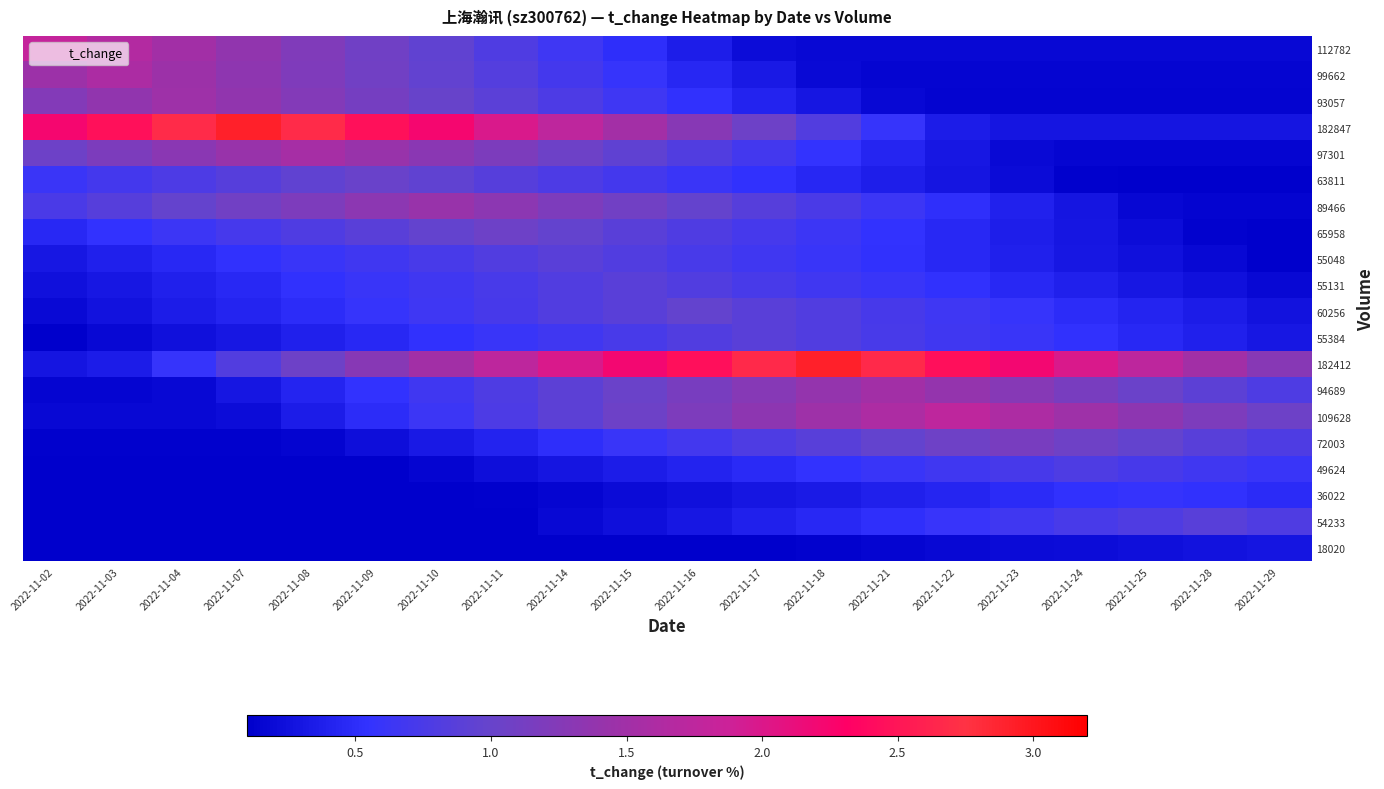

What is the maximum value shown in the chart?

2.9